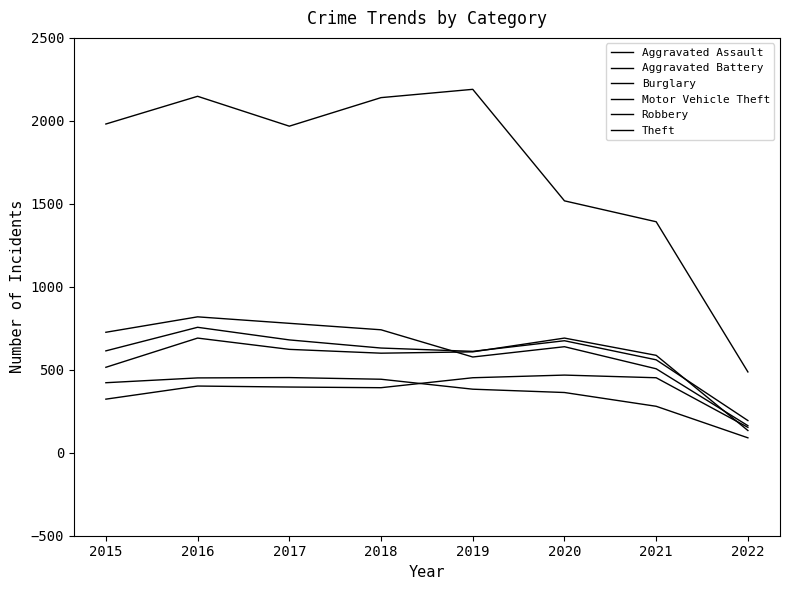

At which label does Theft first exceed 1981?

2016